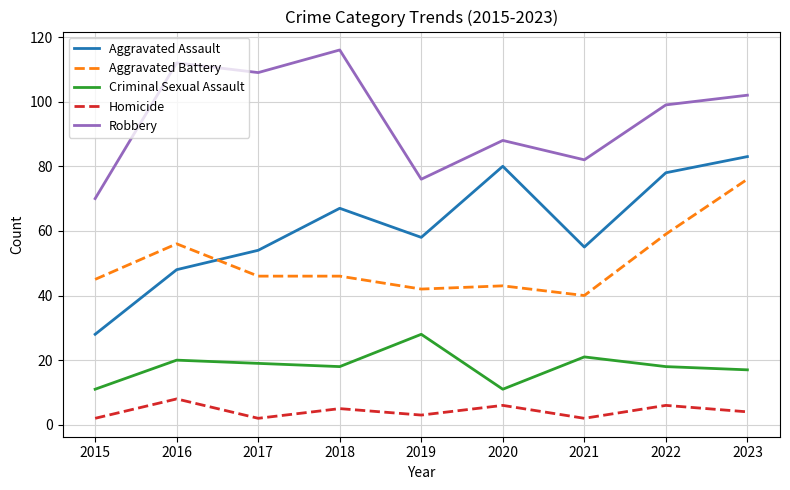

Which series has the largest total across all categories?

Robbery